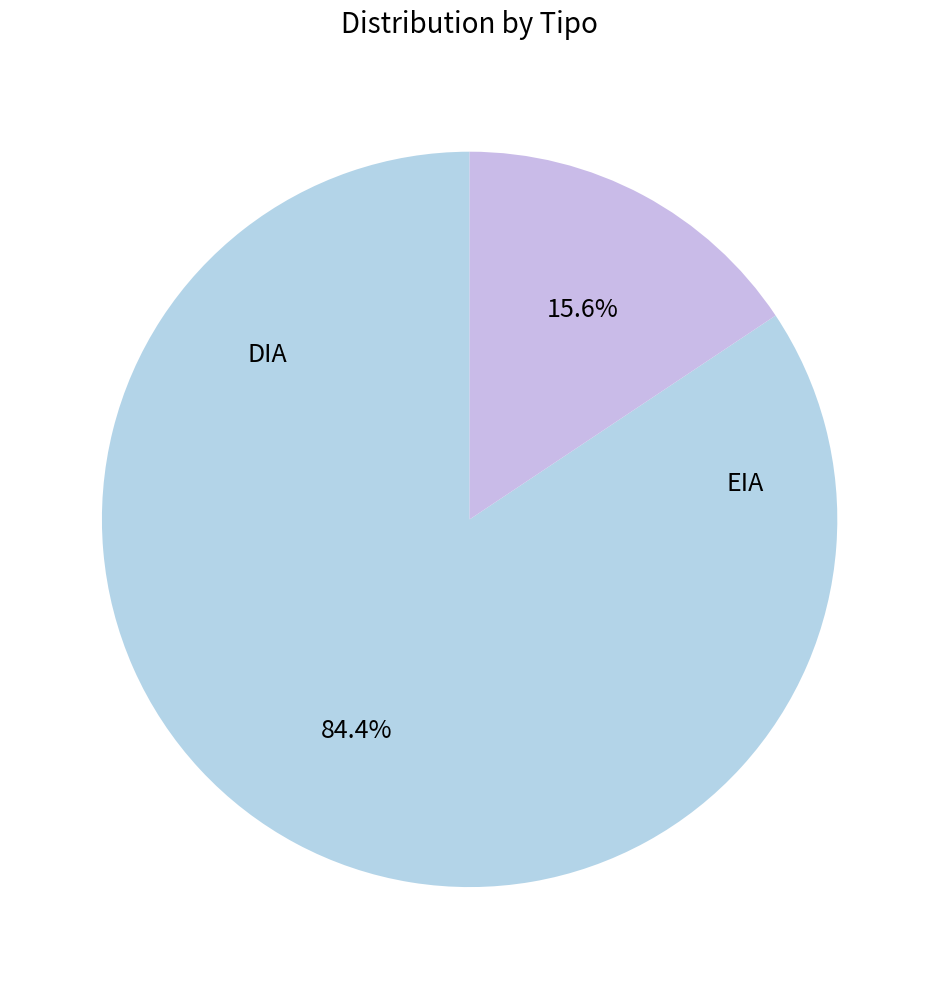

What is the change in value from DIA to EIA?

-101